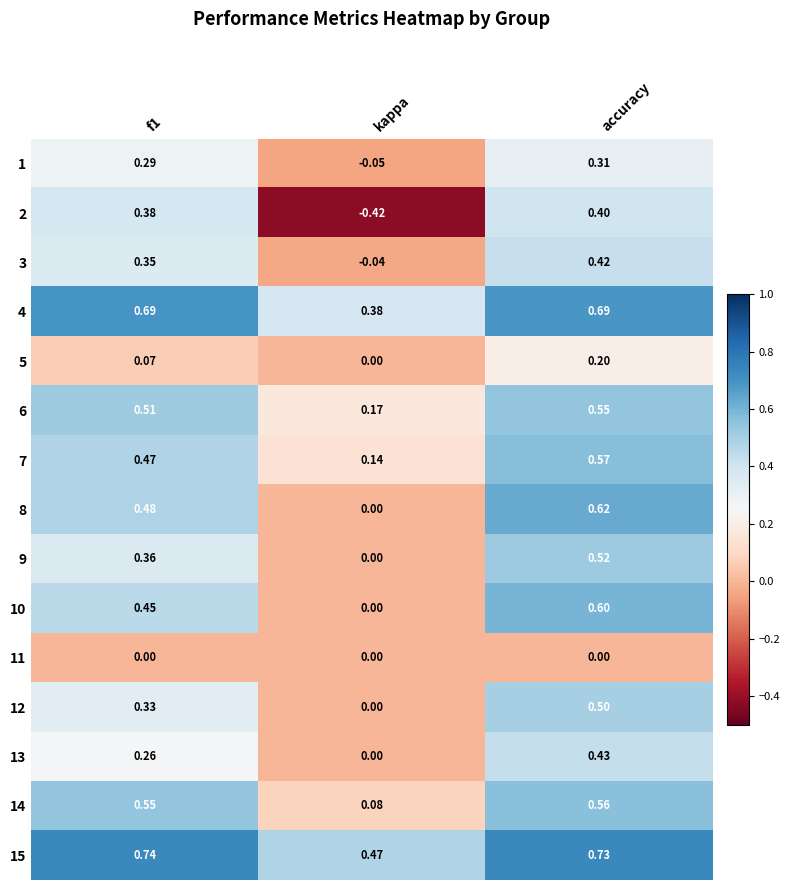

Is the value of 13 at accuracy greater than the value of 12 at kappa?

Yes